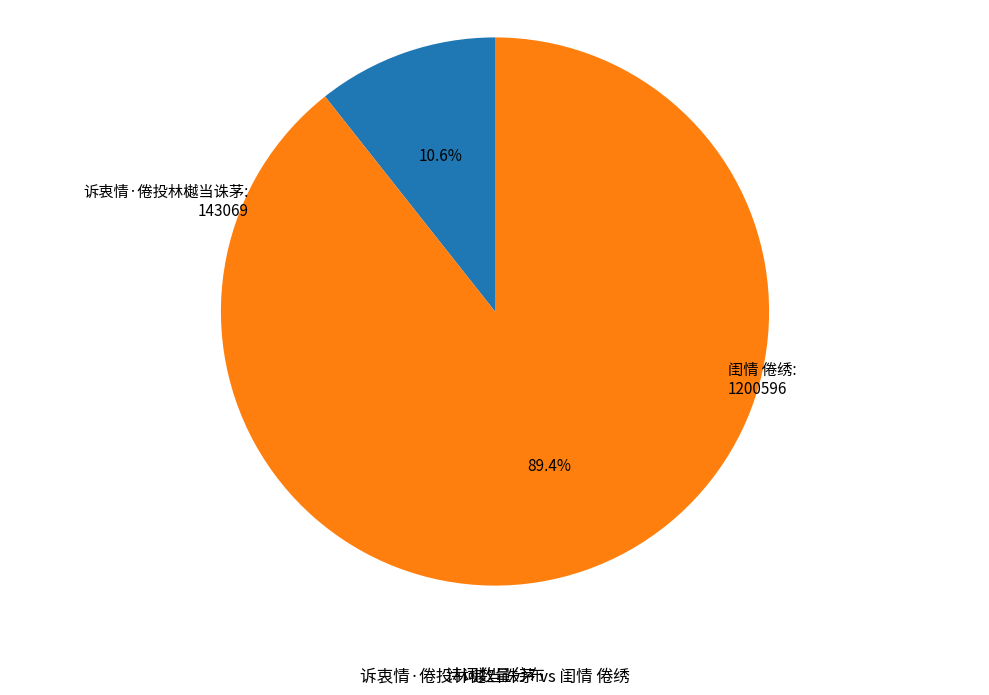

Which category has the smallest portion of the pie?

诉衷情·倦投林樾当诛茅